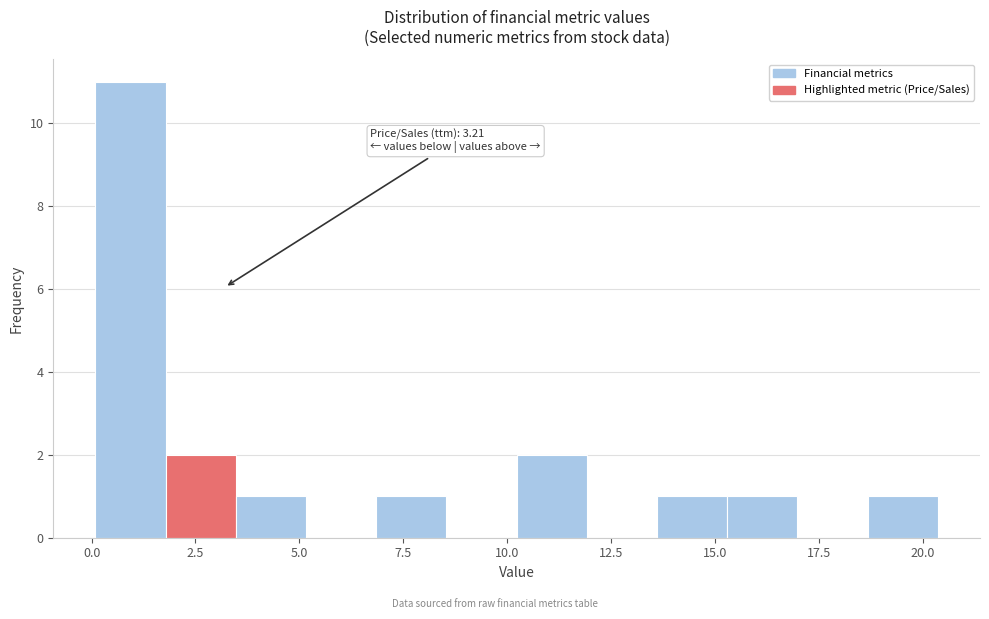

Around what value on the x-axis is the tallest bar? Give the approximate position of its centre, as read against the axis.

1.0